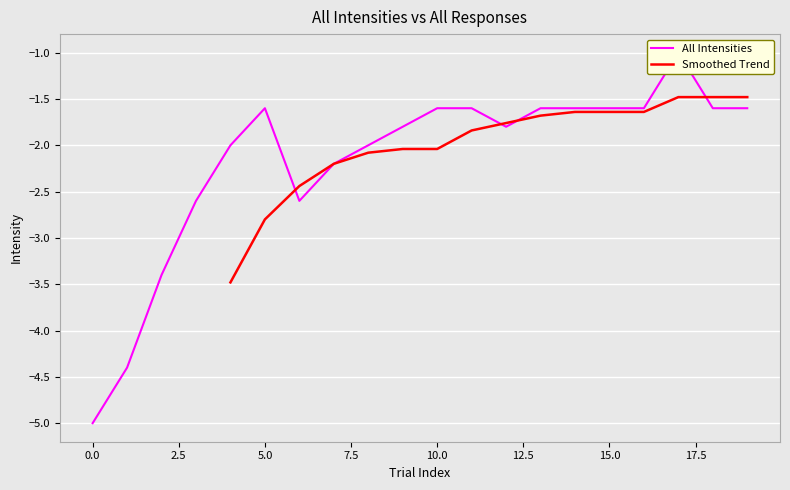

What is the sum of all values?

-43.2